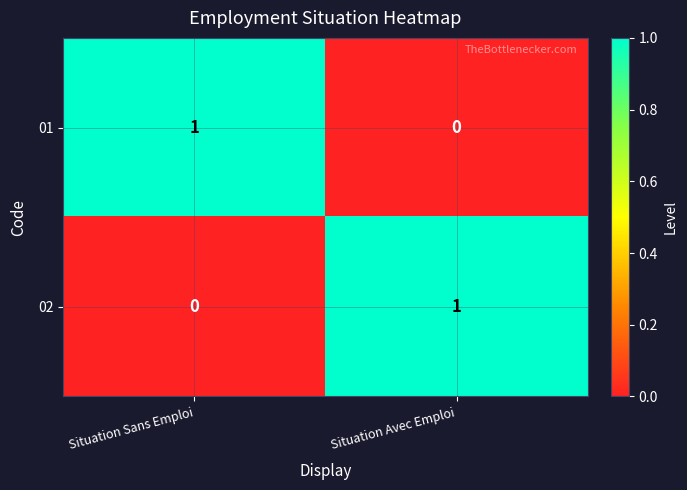

What is the difference between the highest and lowest values at Situation Sans Emploi?

1